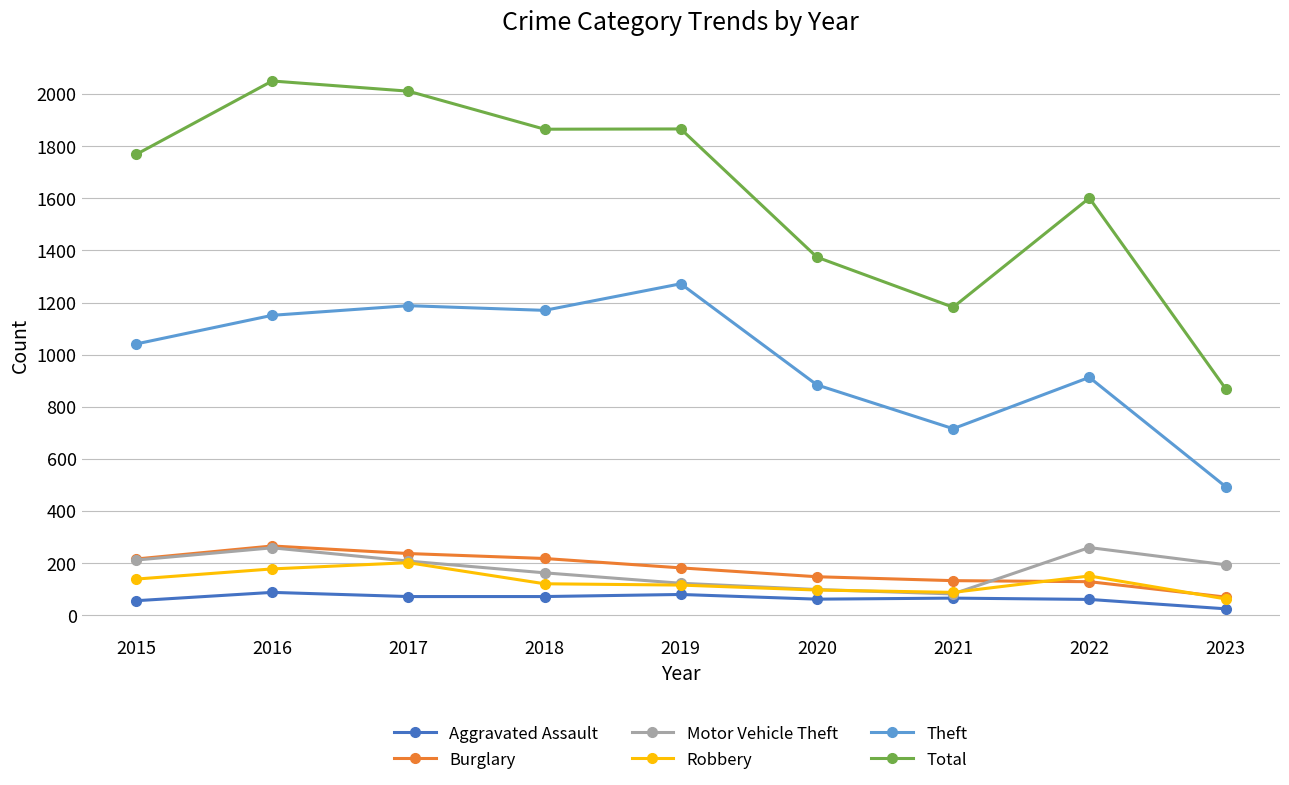

True or false: Aggravated Assault and Theft cross at least once.

False